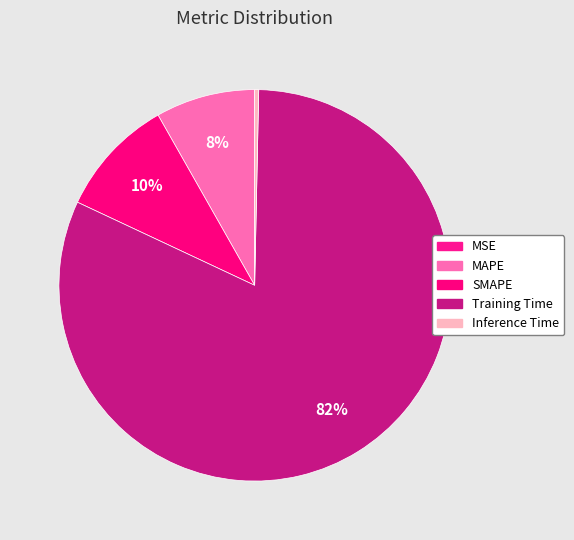

What is the change in value from SMAPE to Inference Time?

-0.4